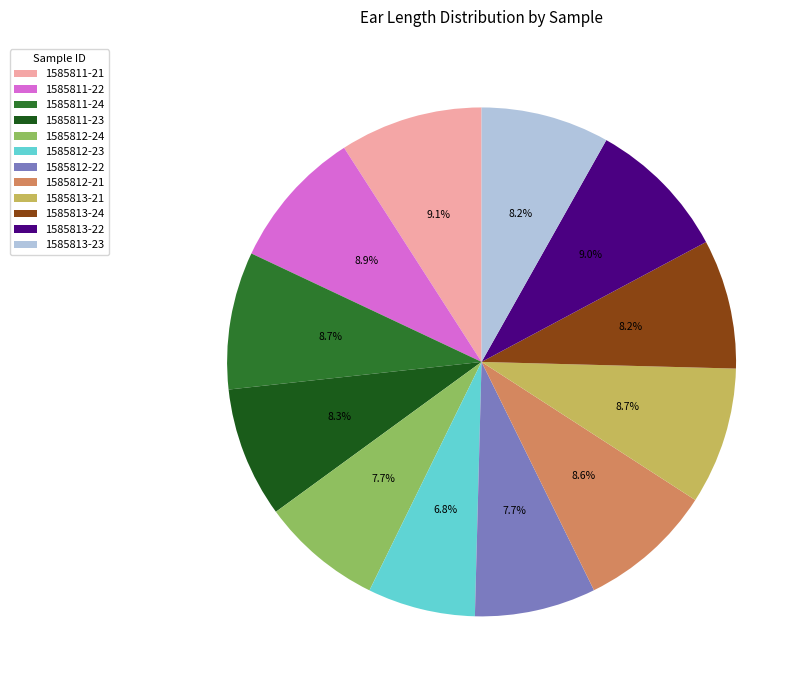

How many slices are in this pie chart?

12